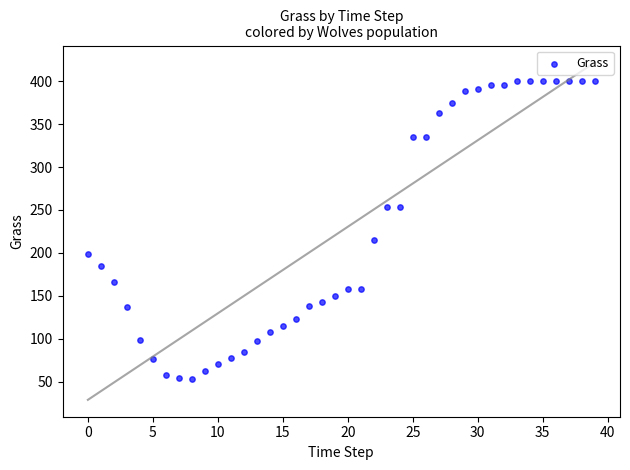

What Y value in the scatter plot is closest to 226?

215